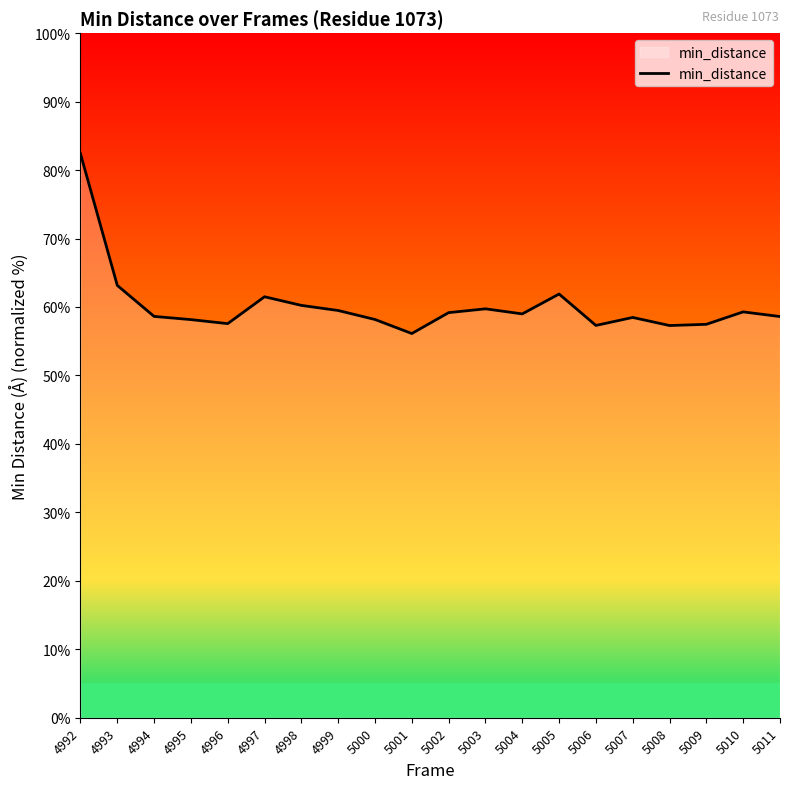

The chart shows a value of 14.7 at 5004. True or false?

False